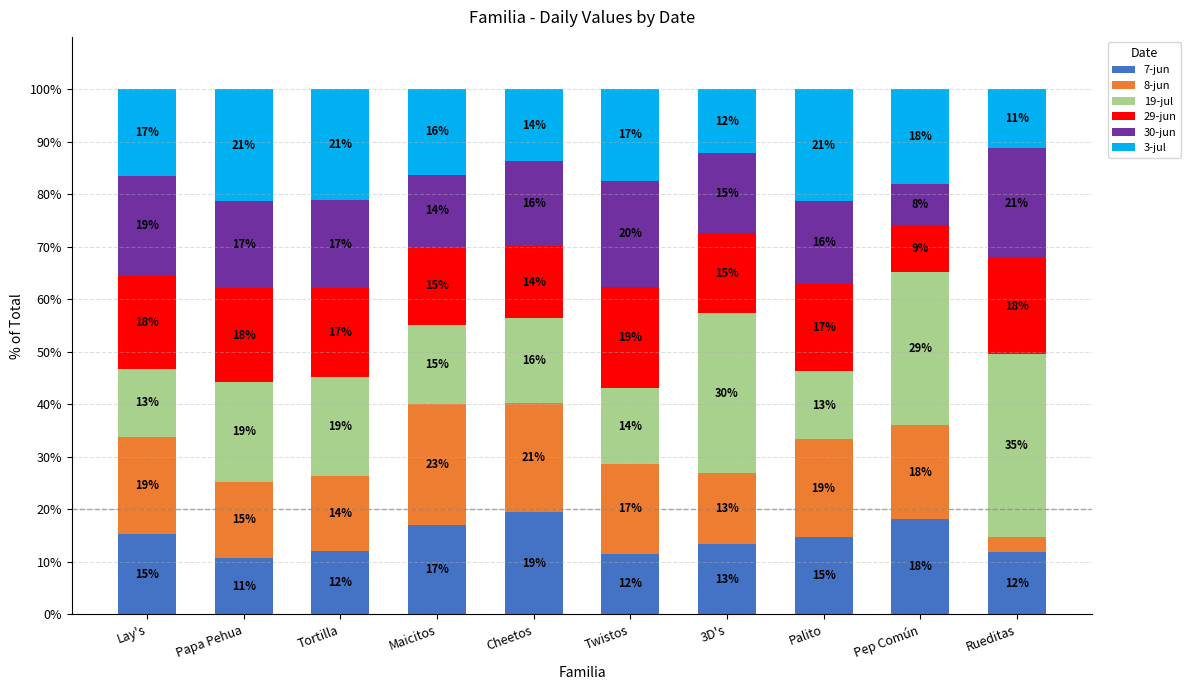

Which category has the lowest value in the 7-jun series?

Papa Pehua